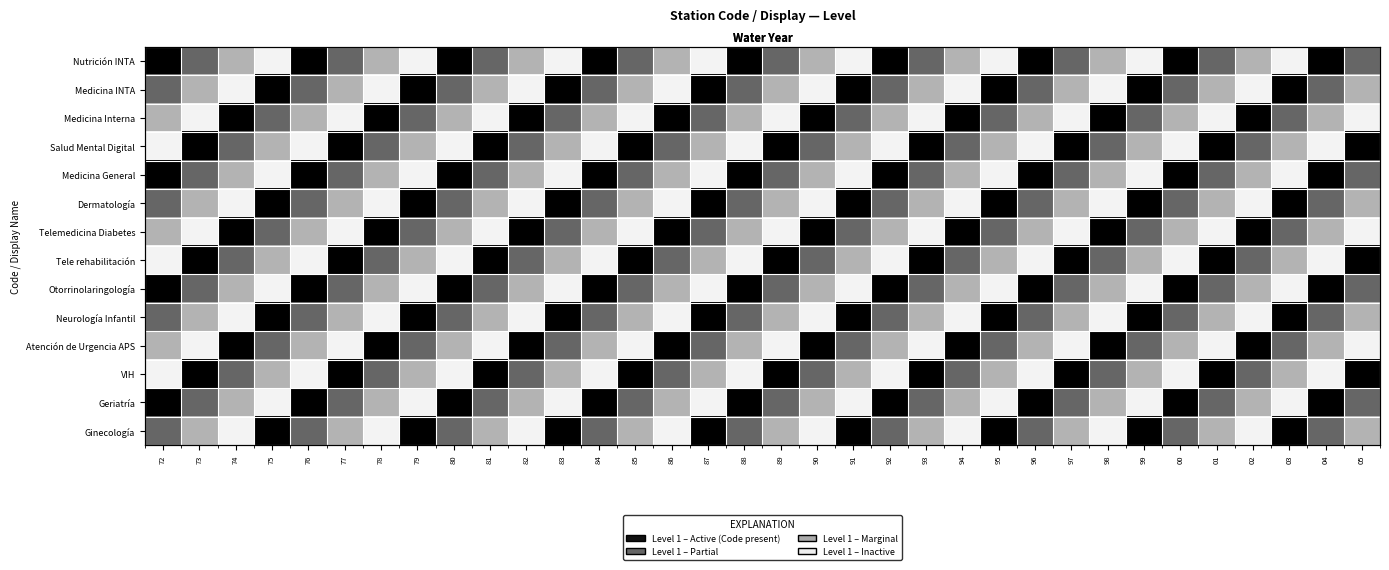

At which category is the sum across all series the highest?

72